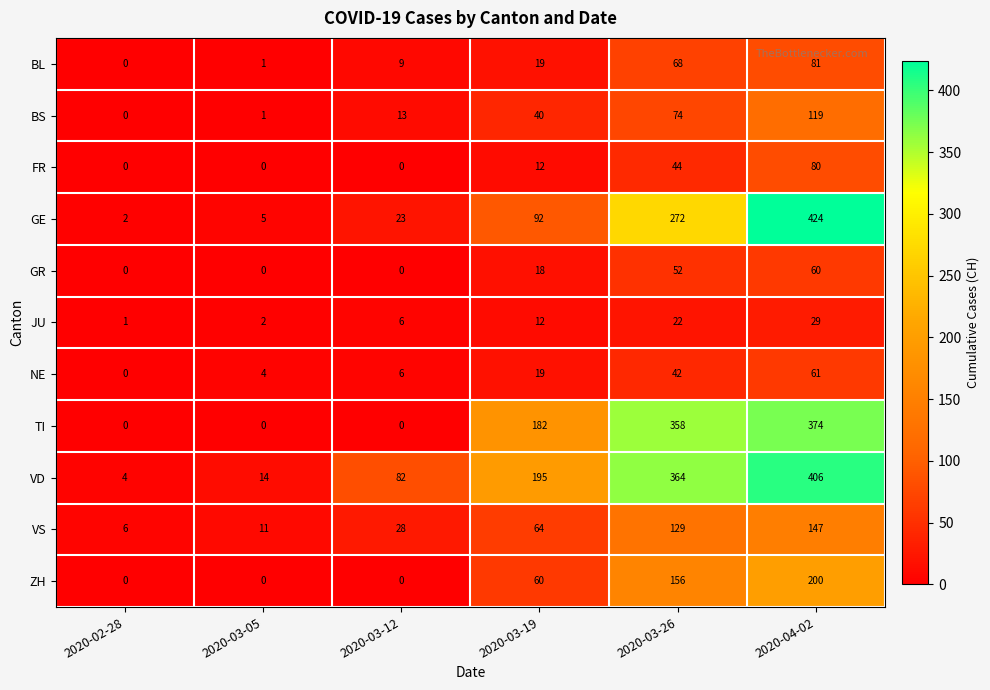

True or false: FR has a value of 12 at 2020-03-19.

True